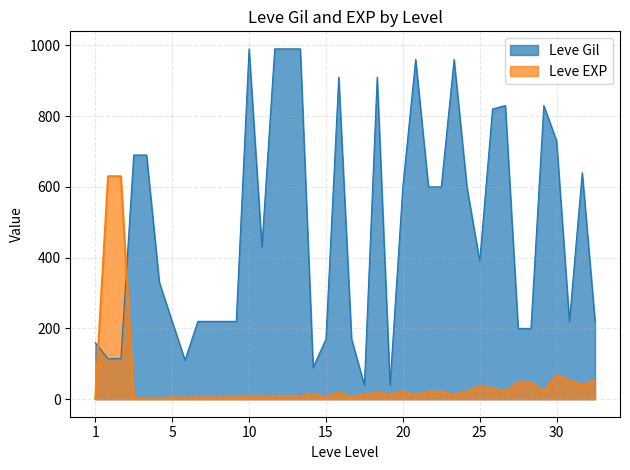

How many data points in Leve EXP are less than 13?

19